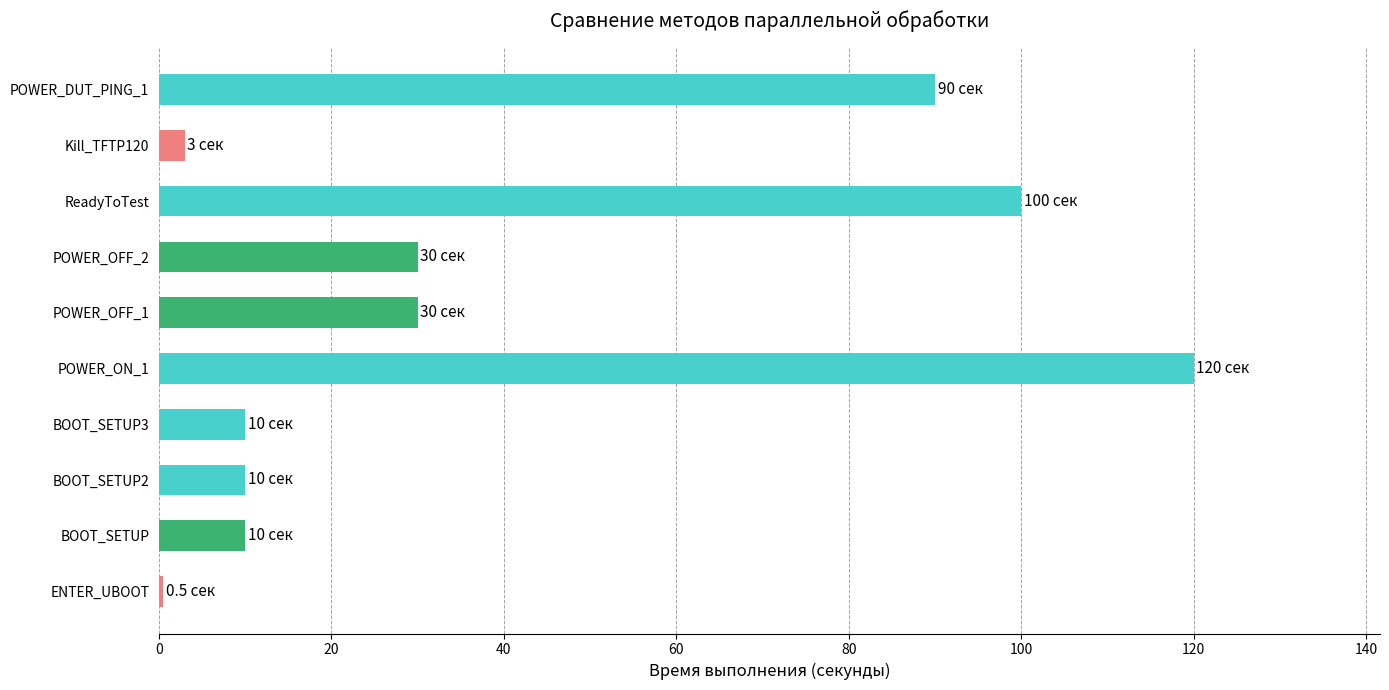

The value at POWER_OFF_2 is 30.0. True or false?

True